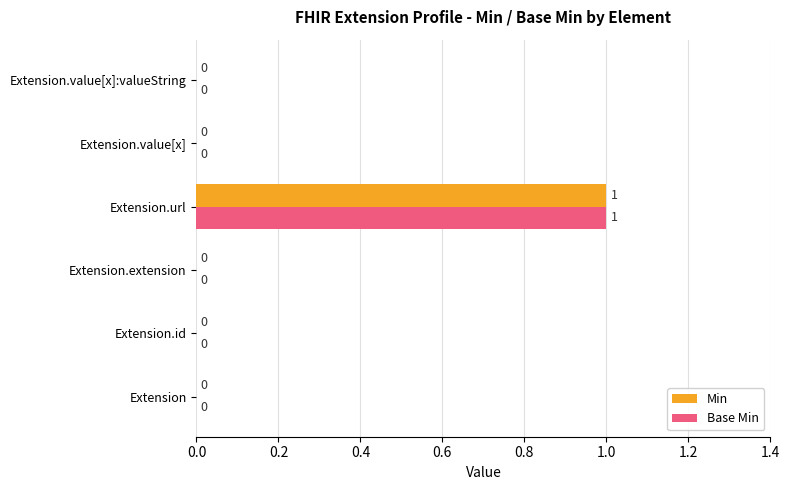

The Min series shows 1 at Extension.url. True or false?

True